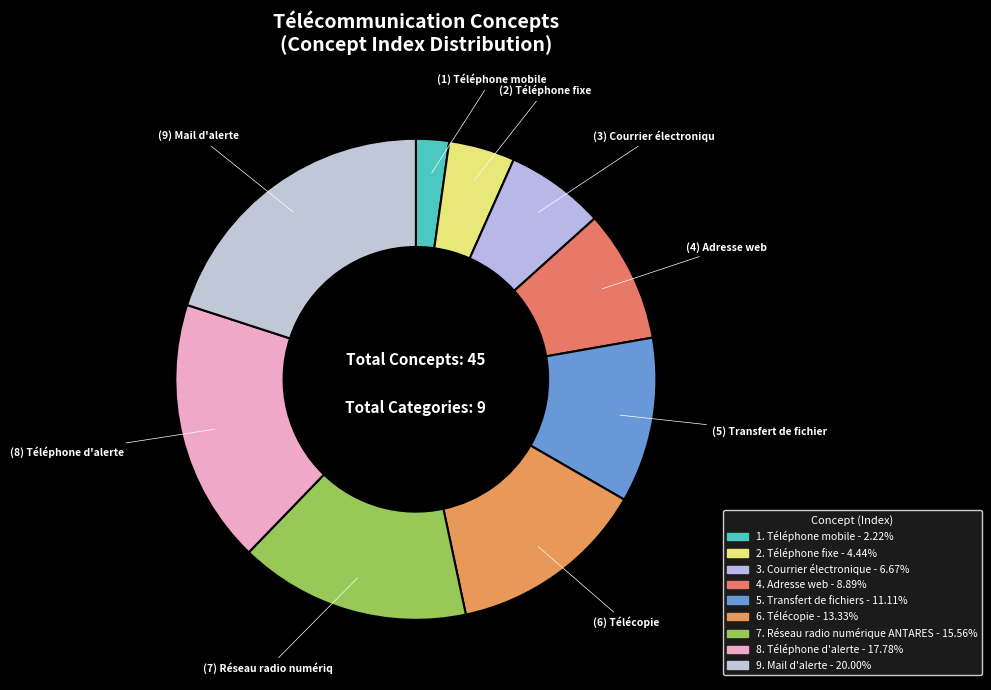

How many segments does this pie chart have?

9